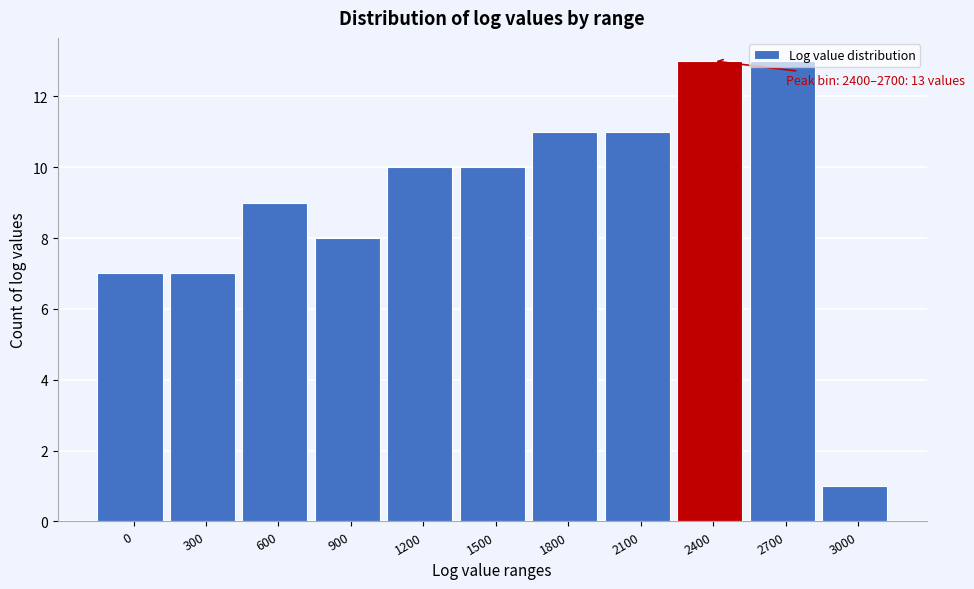

What is the value of the 4th bar from the left?

8